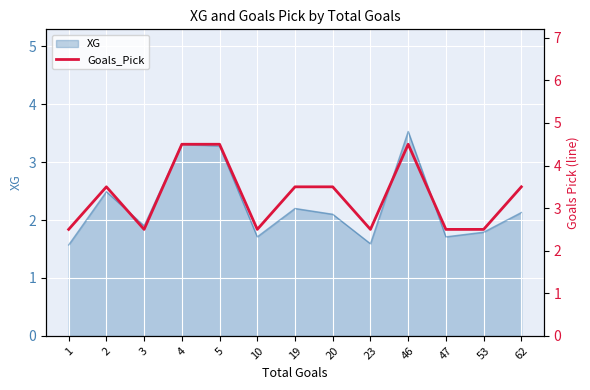

What is the highest value of the XG series?

3.5